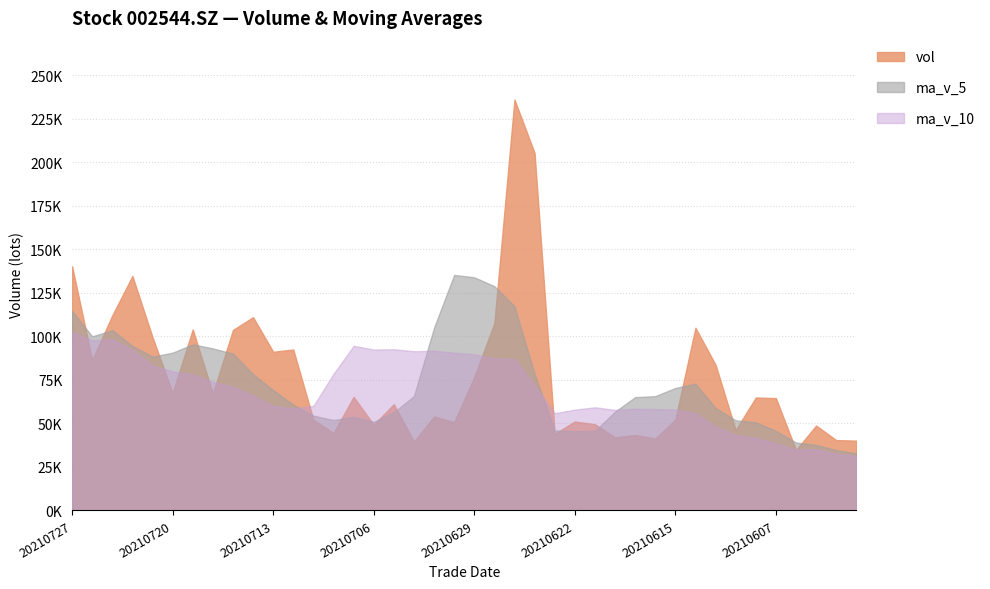

Rank the series by their maximum value, from lowest to highest.

ma_v_10, ma_v_5, vol